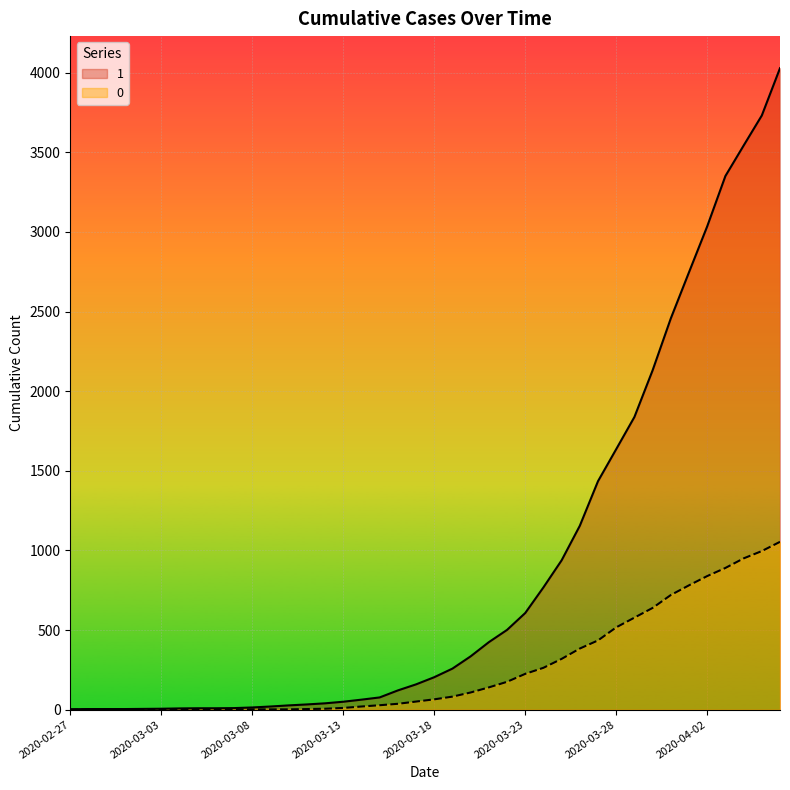

Does the chart display data point markers on the line(s)?

No